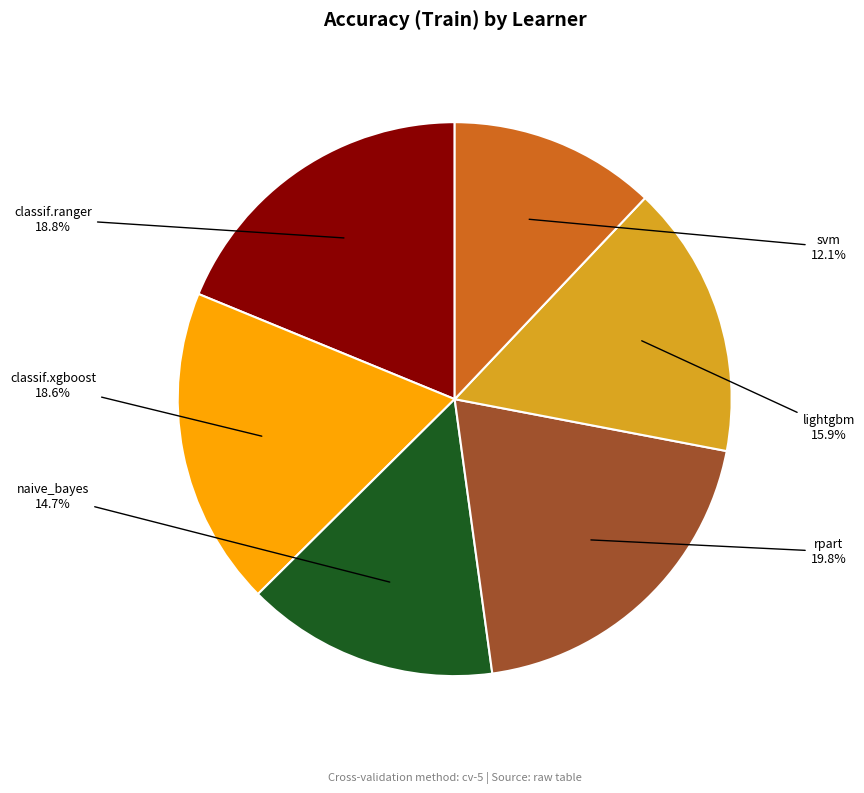

Count the number of slices in the pie.

6